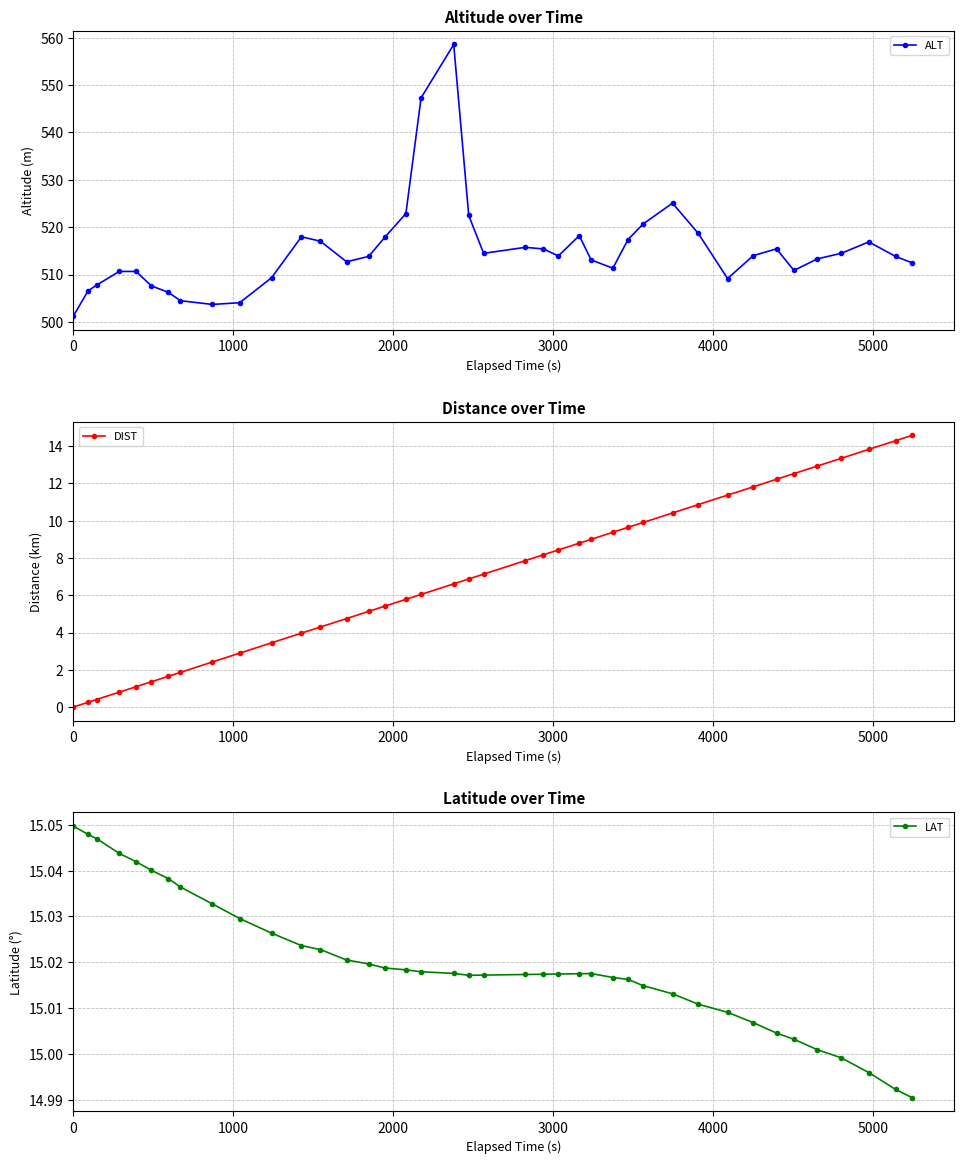

At how many categories does at least one series exceed 429?

40